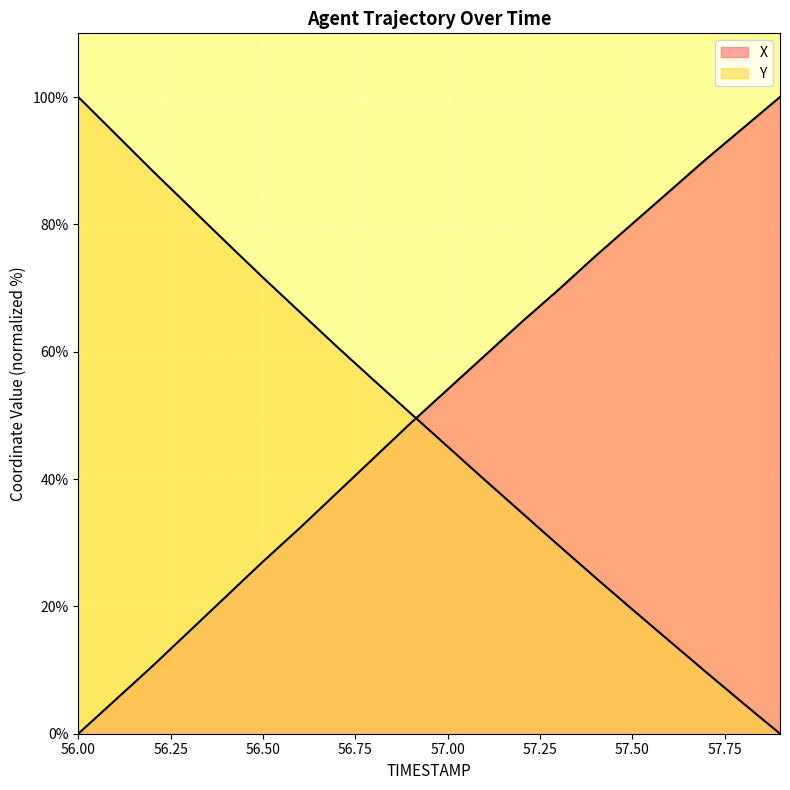

How many intersections are there between Y and X?

1